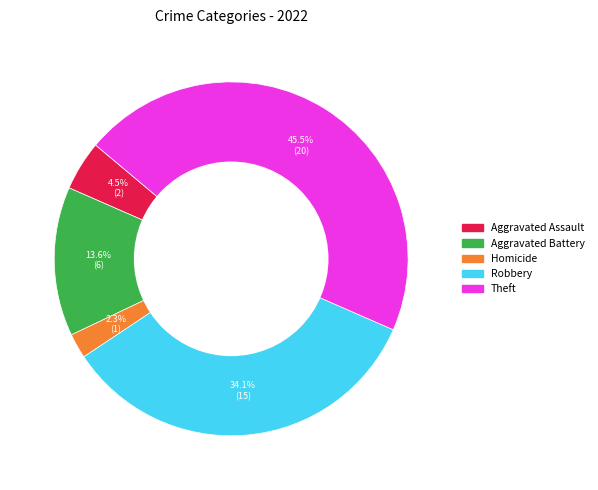

How many segments does this pie chart have?

5